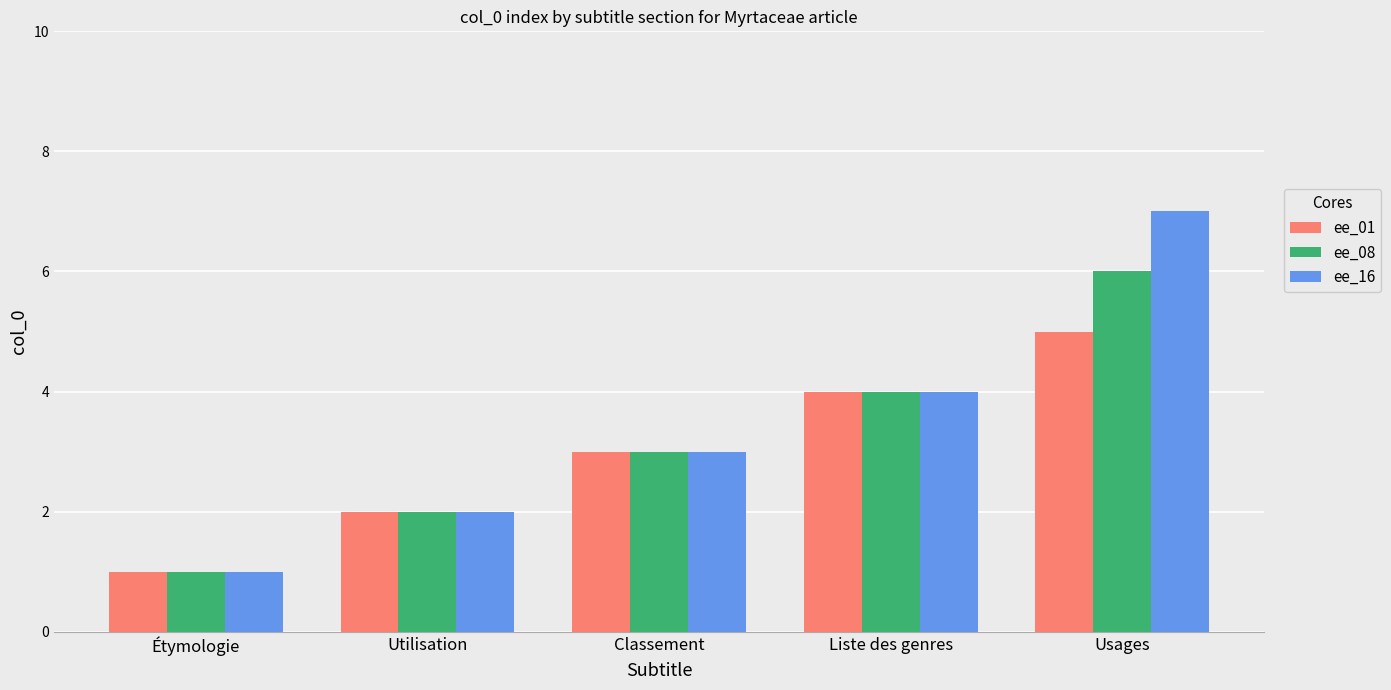

At which label does ee_16 reach its peak?

Usages